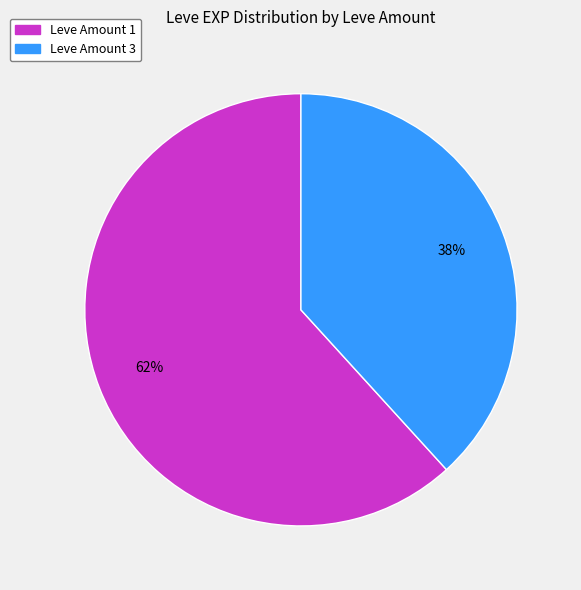

Do Leve Amount 3 and Leve Amount 1 together represent more than half of the pie?

Yes